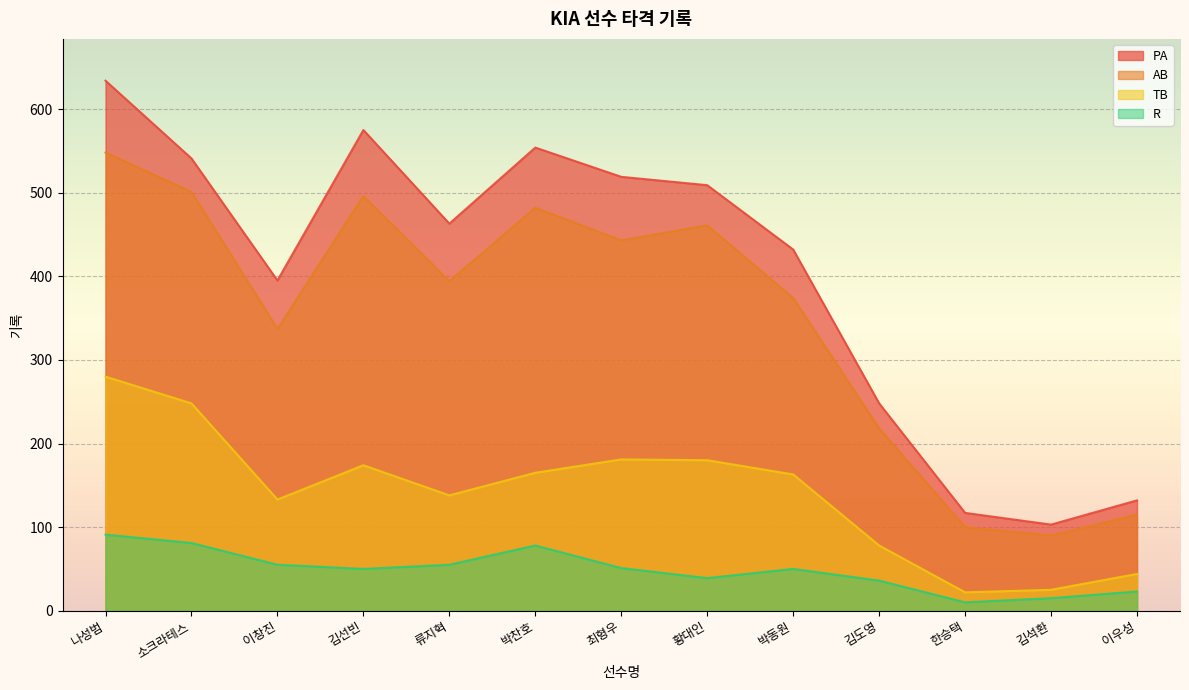

Reading right to left, extract all data points from this chart.

PA: 이우성=132	김석환=103	한승택=117	김도영=248	박동원=432	황대인=509	최형우=519	박찬호=554	류지혁=463	김선빈=575	이창진=395	소크라테스=541	나성범=634
AB: 이우성=115	김석환=90	한승택=100	김도영=218	박동원=374	황대인=461	최형우=443	박찬호=482	류지혁=394	김선빈=496	이창진=337	소크라테스=501	나성범=548
TB: 이우성=44	김석환=25	한승택=22	김도영=78	박동원=163	황대인=180	최형우=181	박찬호=165	류지혁=138	김선빈=174	이창진=133	소크라테스=248	나성범=280
R: 이우성=23	김석환=15	한승택=10	김도영=36	박동원=50	황대인=39	최형우=51	박찬호=78	류지혁=55	김선빈=50	이창진=55	소크라테스=81	나성범=91